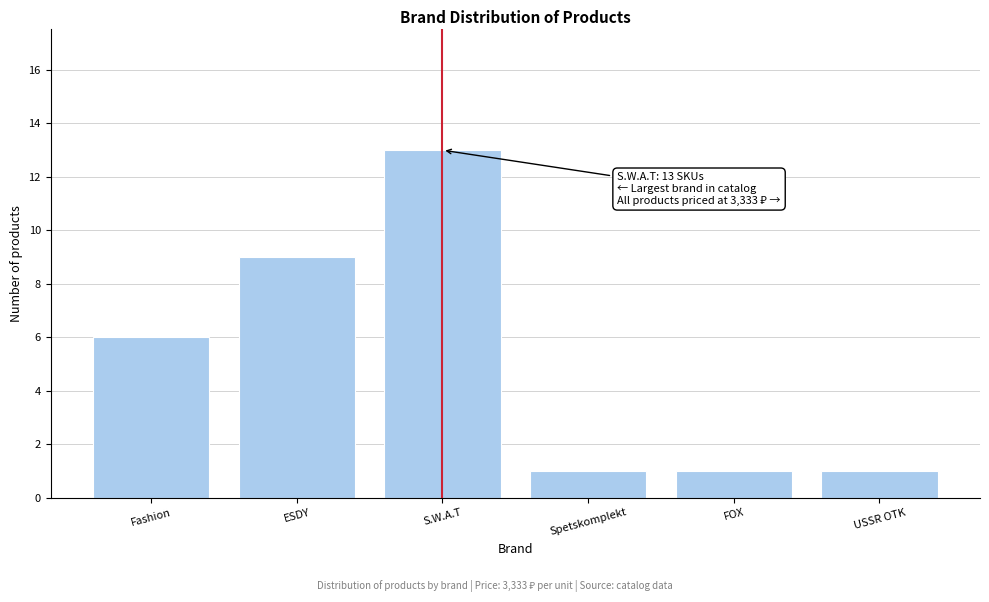

Reading left to right, extract all data points from this chart.

6	9	13	1	1	1